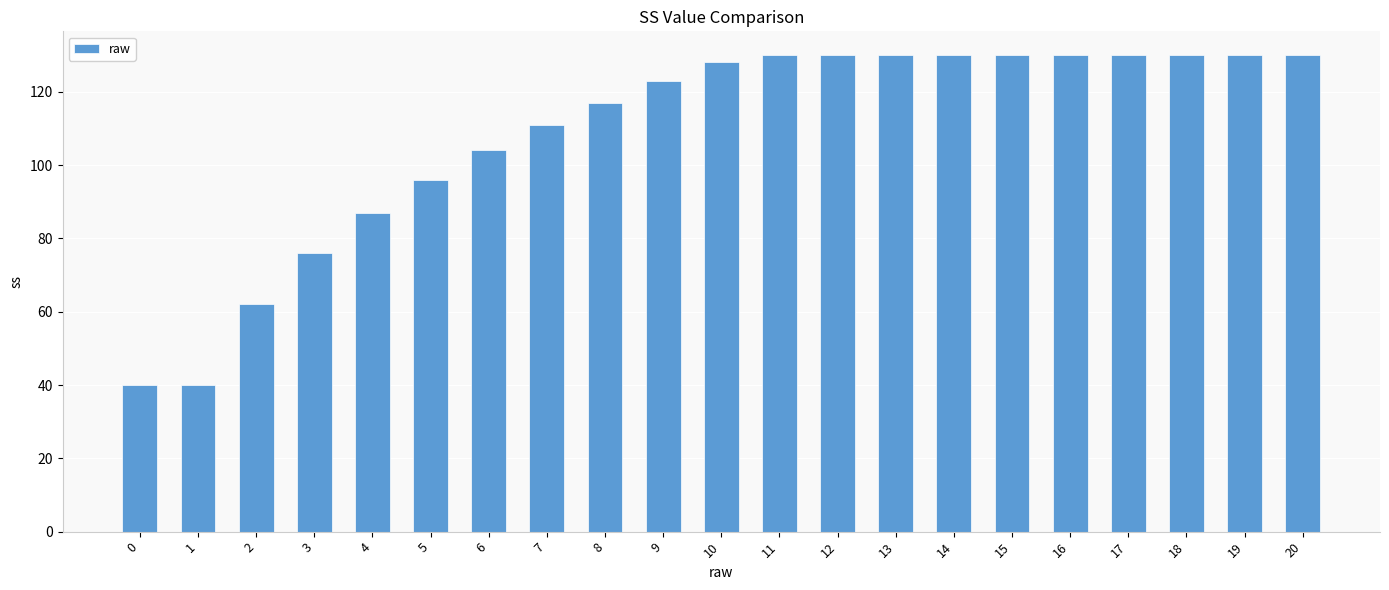

What is the value of the 17th bar from the left?

130